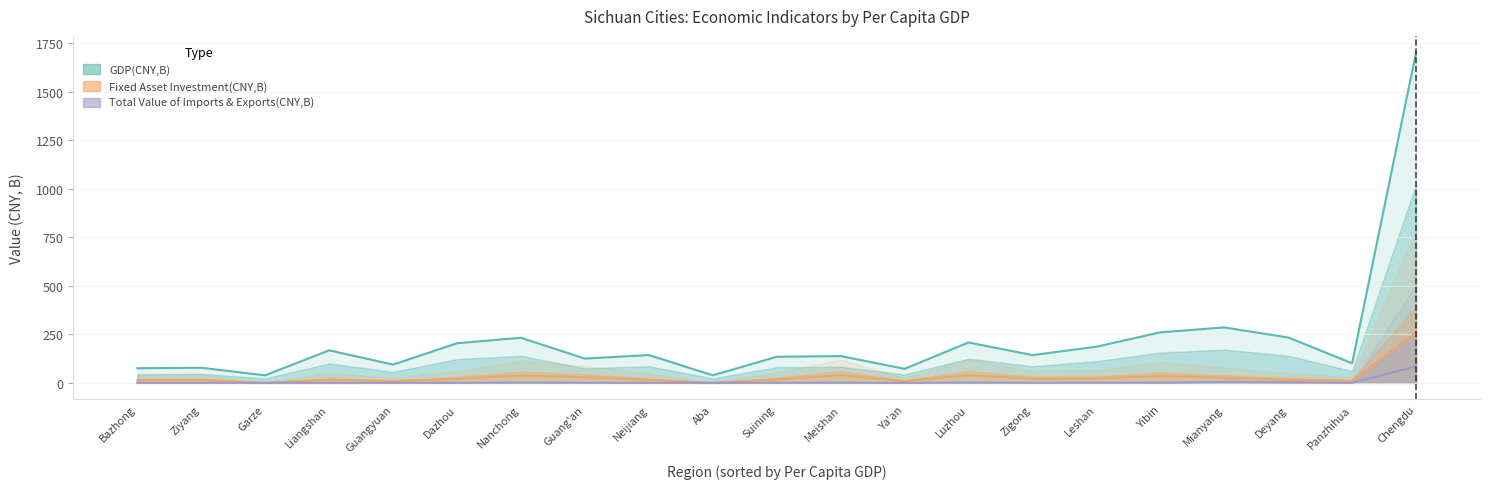

True or false: GDP(CNY,B) and Fixed Asset Investment(CNY,B) intersect in this chart.

False